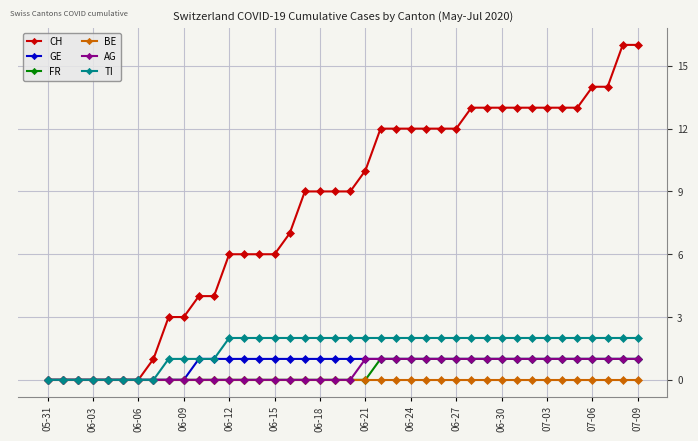

Which series has the largest range (max minus min)?

CH